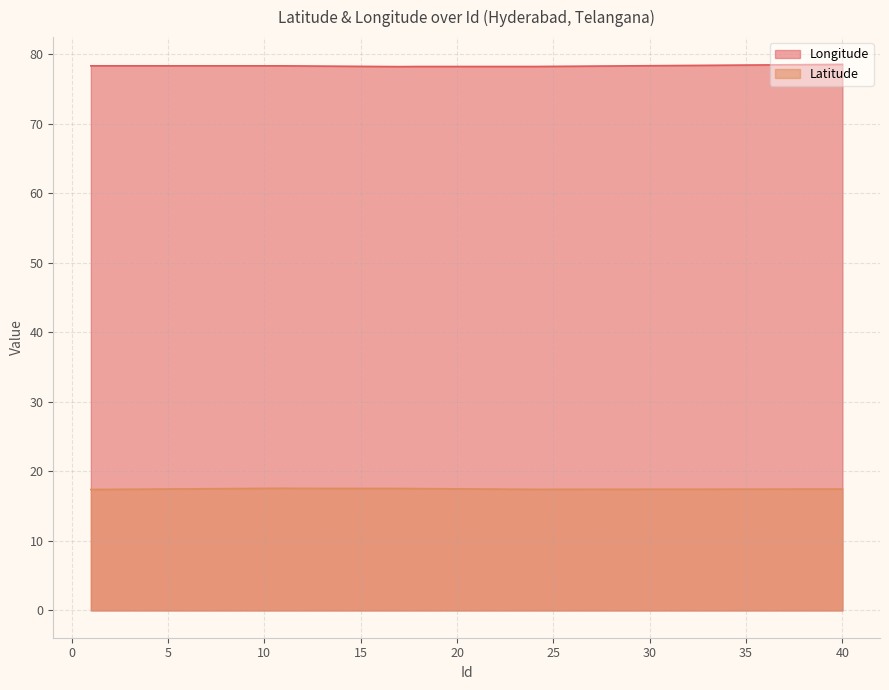

The value of Longitude at 15 is 48.1. True or false?

False